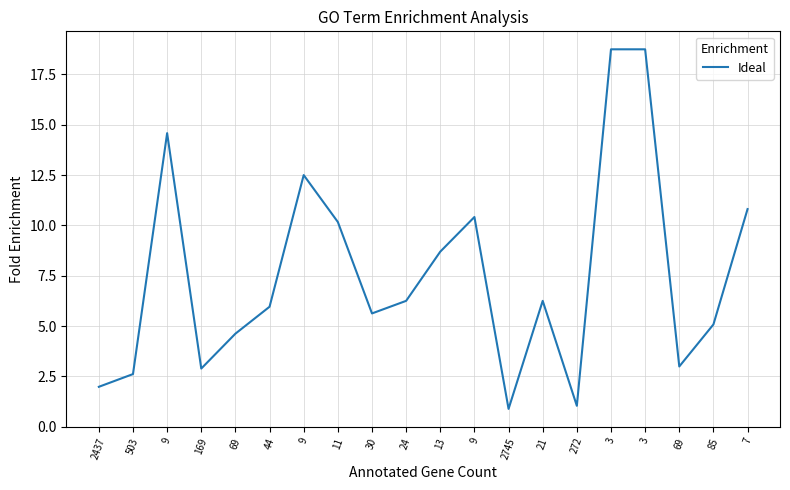

Which label corresponds to the largest value in the chart?

3